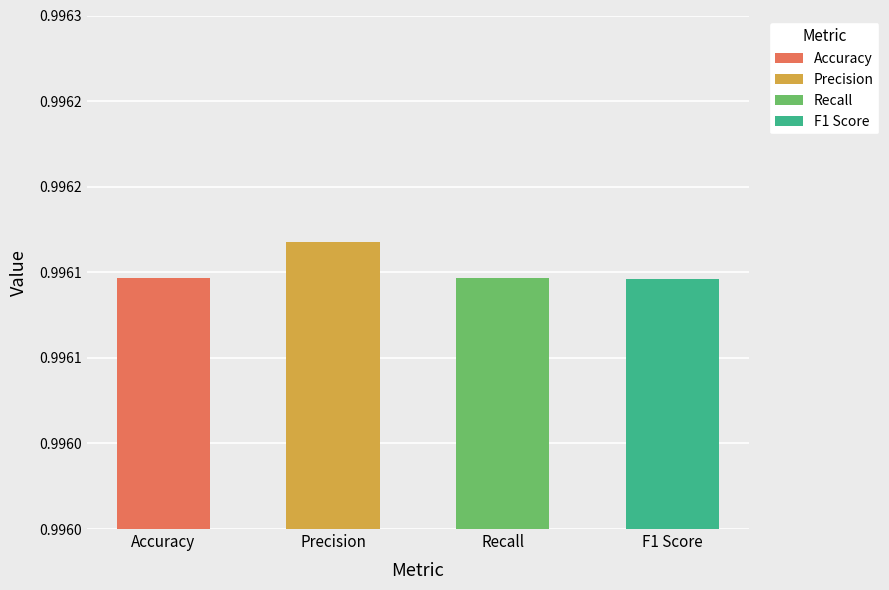

Read the value at Recall.

1.0